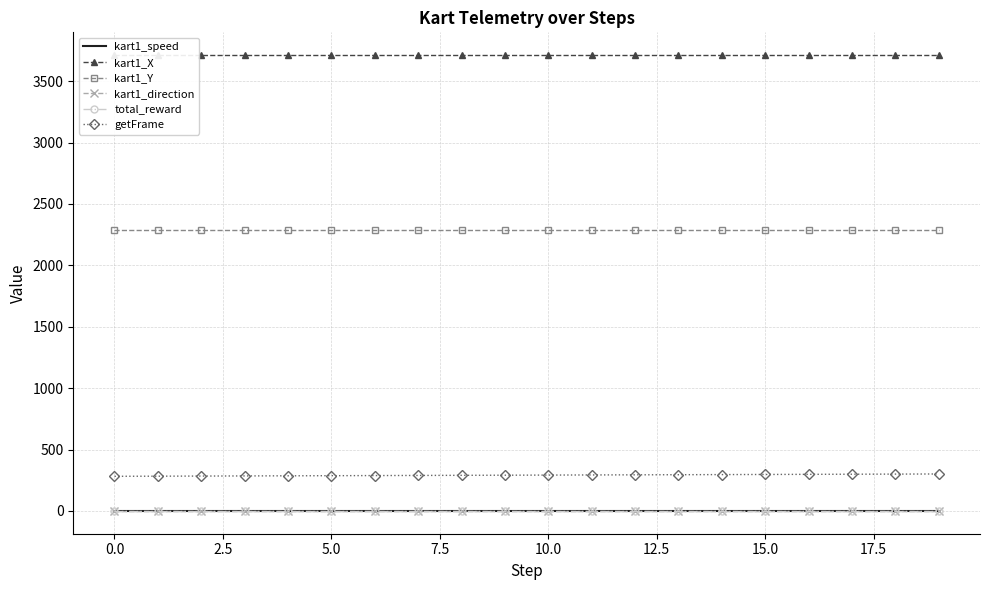

At which category is the sum across all series the highest?

19